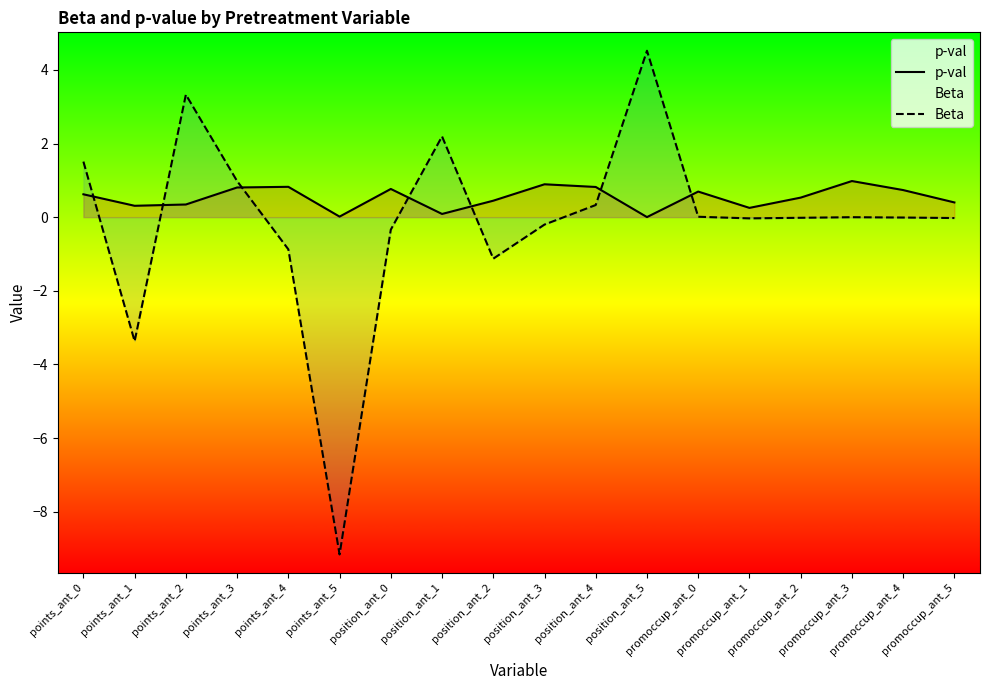

What is the value of the Beta point at the 8th from the left?

2.2